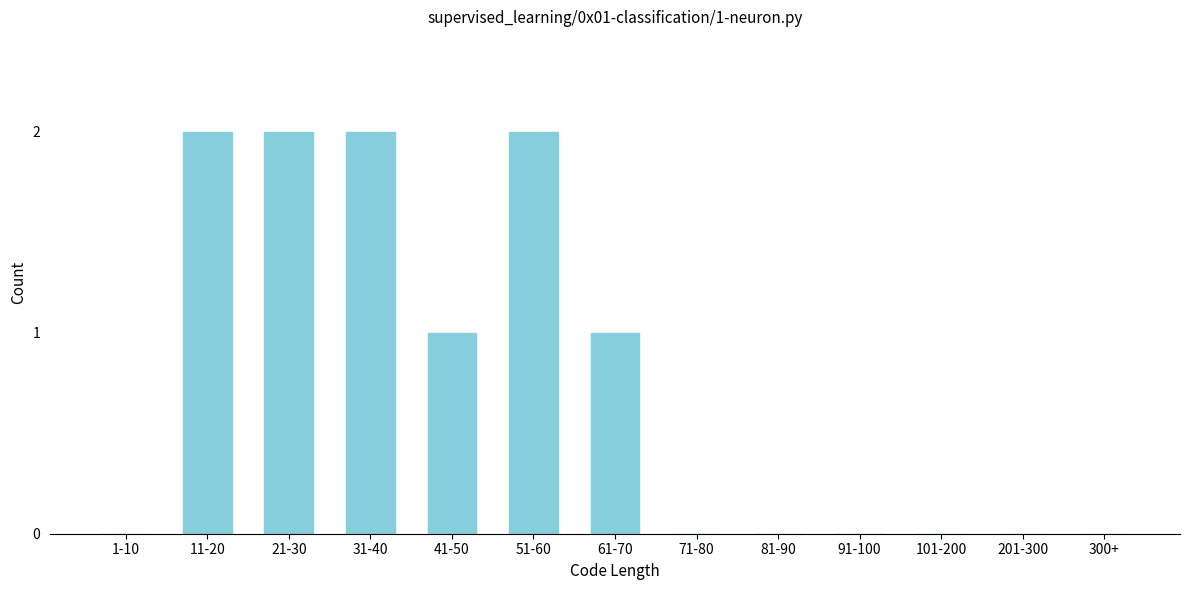

What is the sum of all values?

10